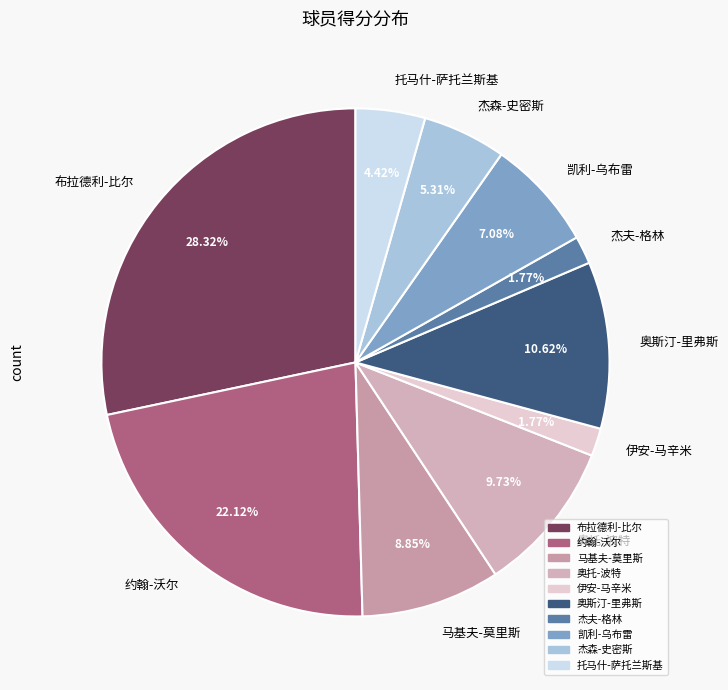

What portion of the pie excludes 布拉德利-比尔?

71.7%